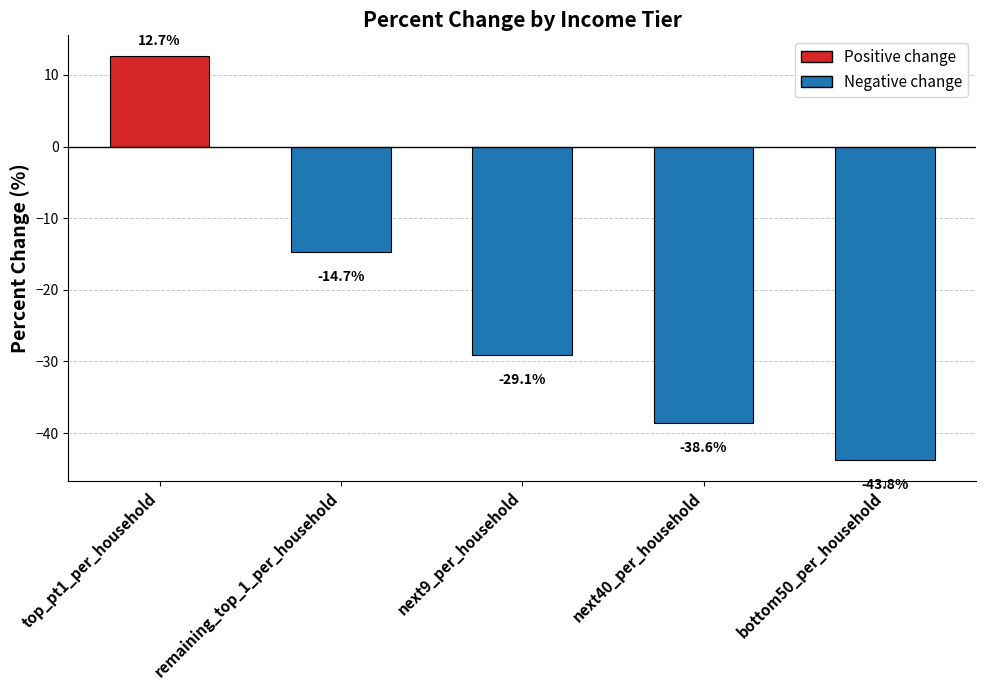

The chart shows a value of -39.1 at next9_per_household. True or false?

False